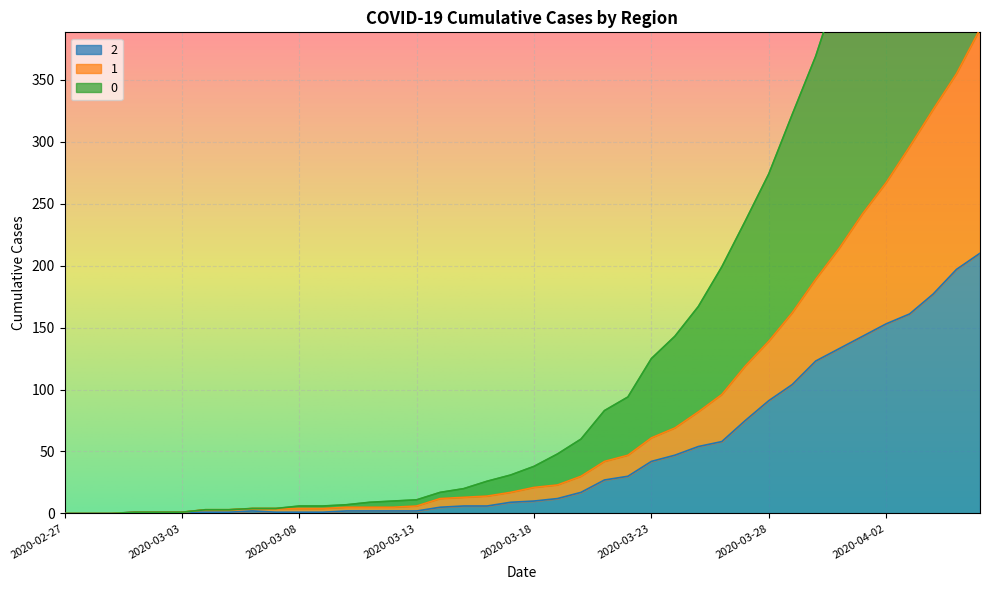

Between 2020-04-01 and 2020-03-22, which is larger?

2020-04-01